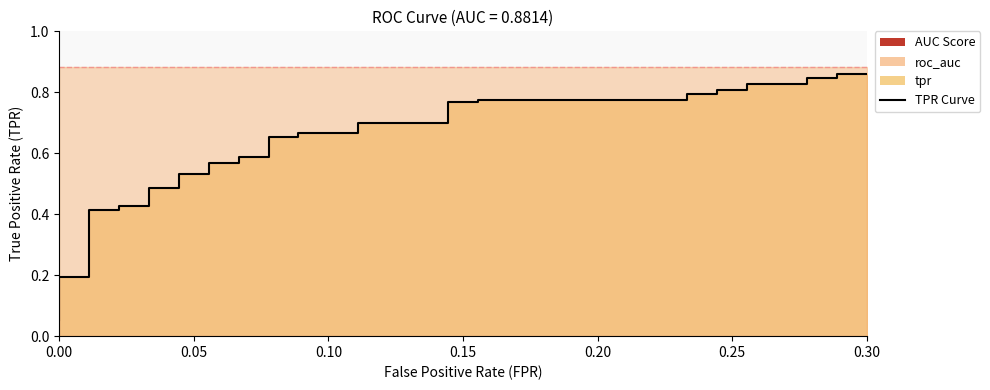

What is the average value?

0.6